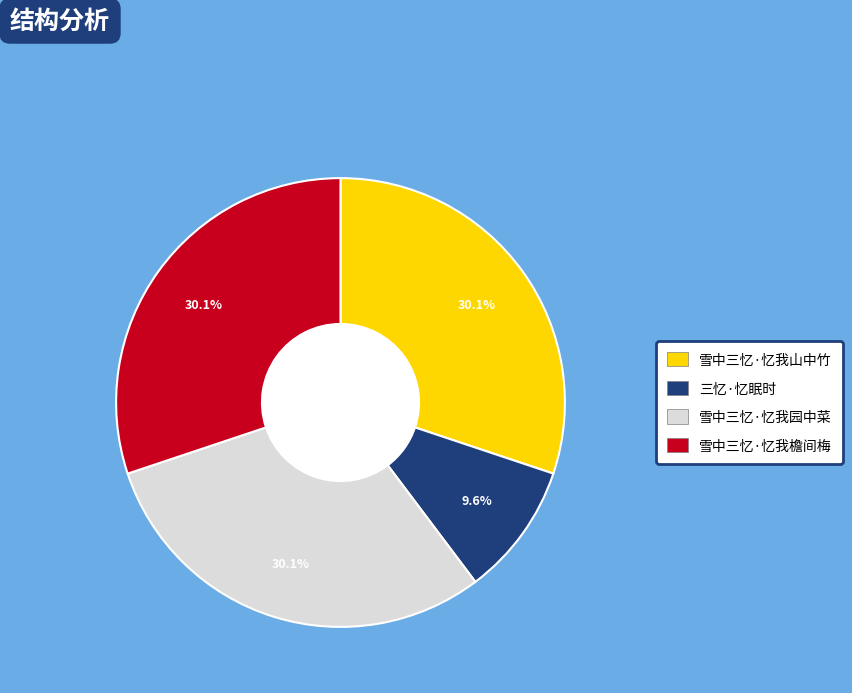

To the nearest percent, what is the difference between the 三忆·忆眠时 and 雪中三忆·忆我檐间梅 slice percentages?

21%